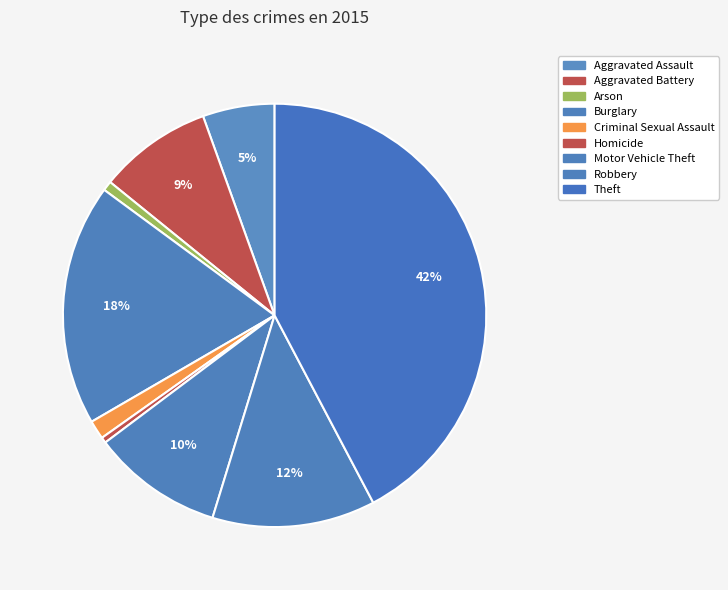

Does any single category account for the majority?

No